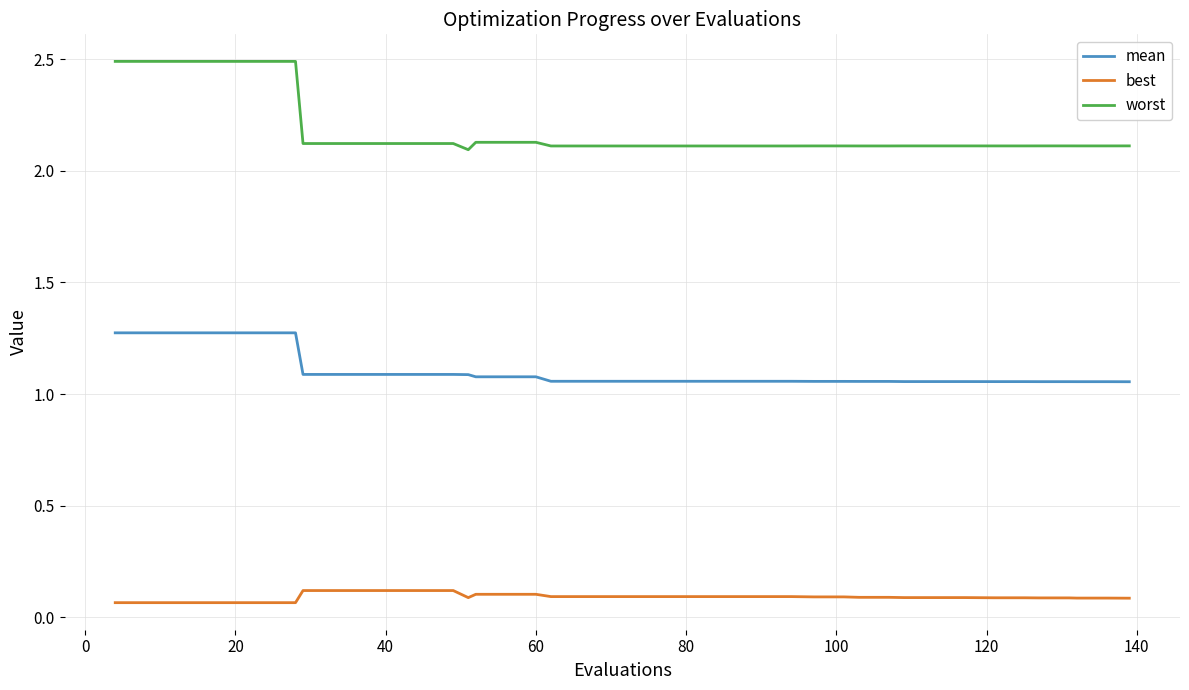

Rank the series by their maximum value, from lowest to highest.

best, mean, worst